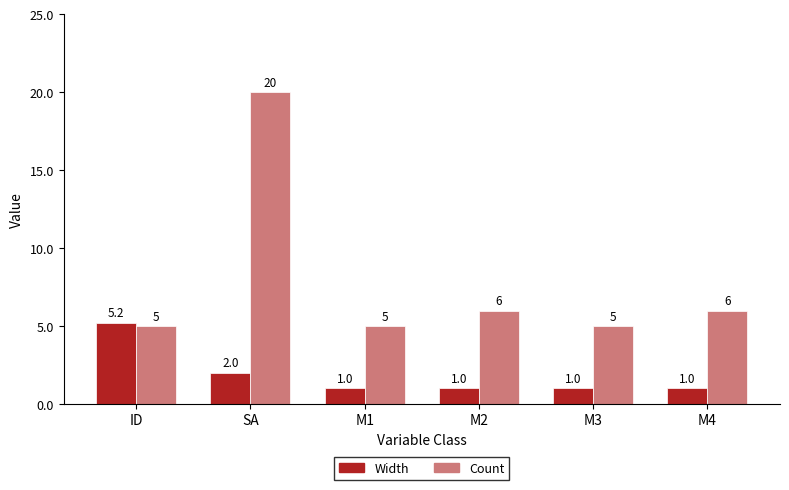

Which series has the largest total across all categories?

Count